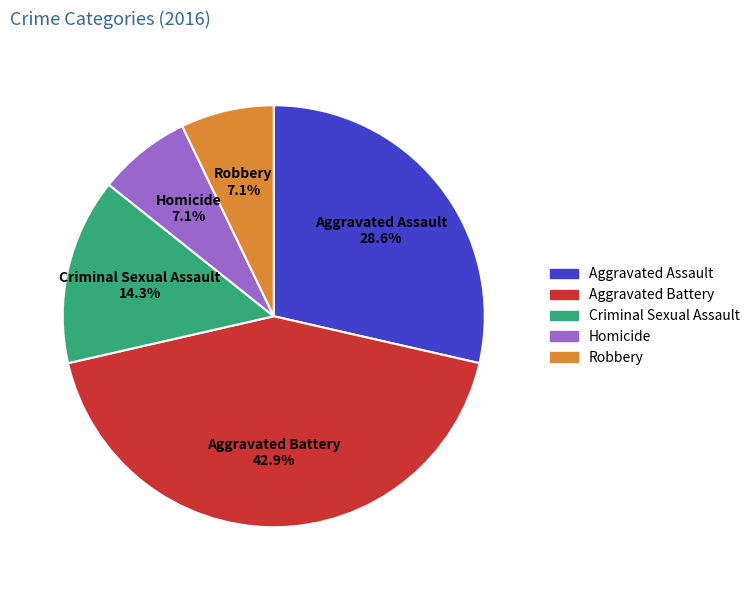

What percentage is the Criminal Sexual Assault slice, to the nearest percent?

14%